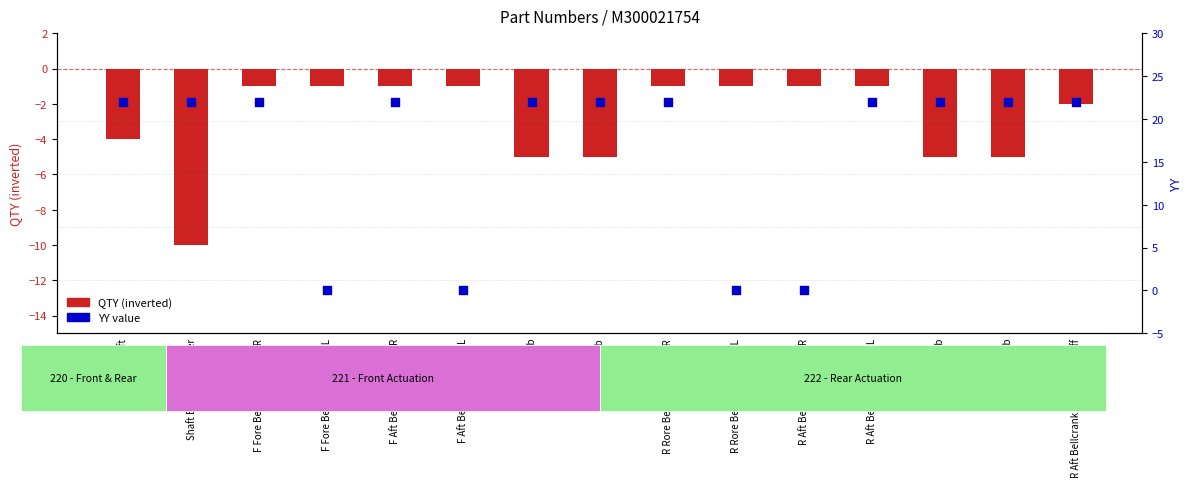

Is the value of YY value at R Heave Tab greater than the value of QTY (inverted) at R Aft Bellcrank Mount L?

Yes